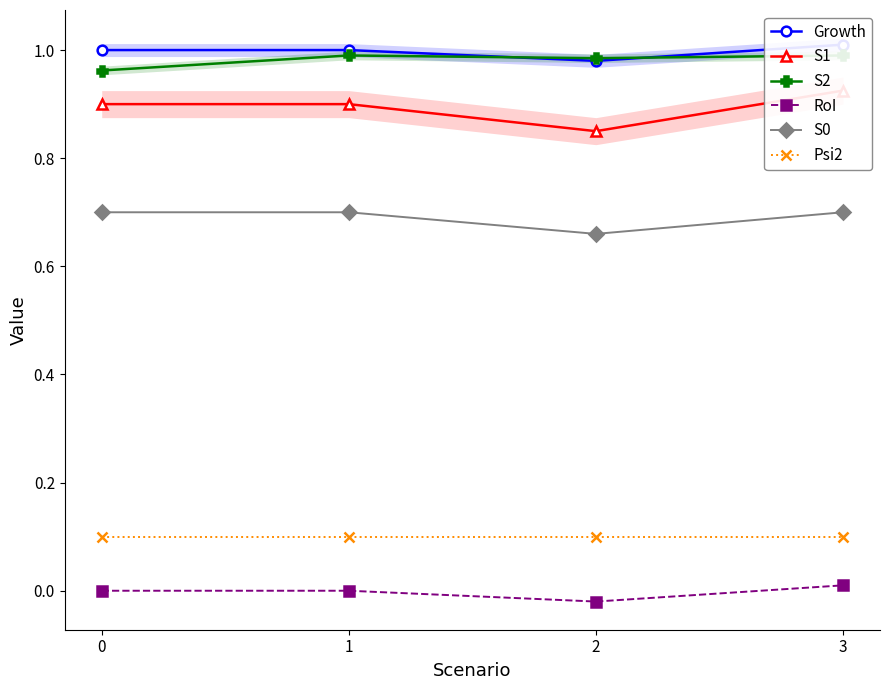

What is the lowest value of the Growth series?

1.0